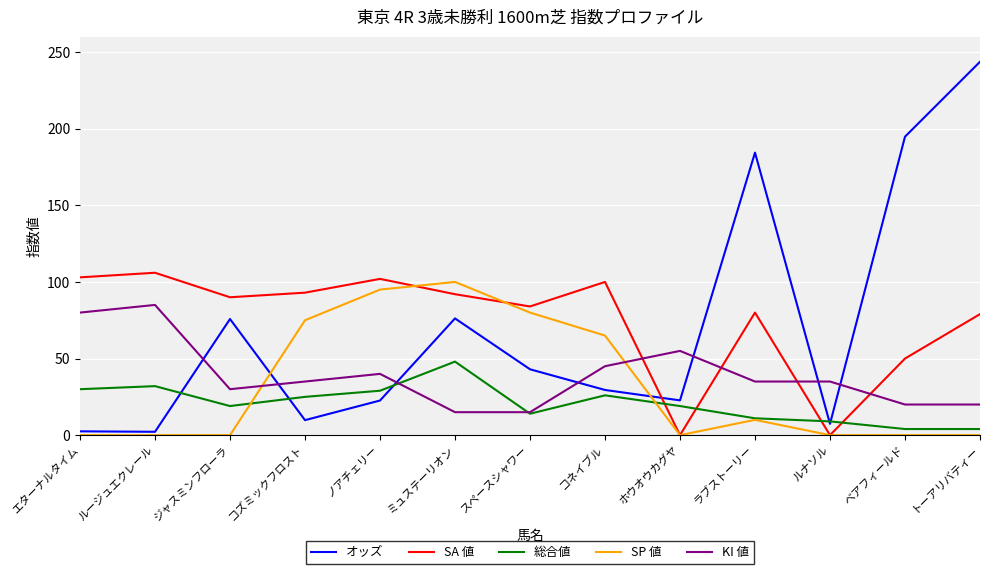

Count the number of categories in the chart.

13